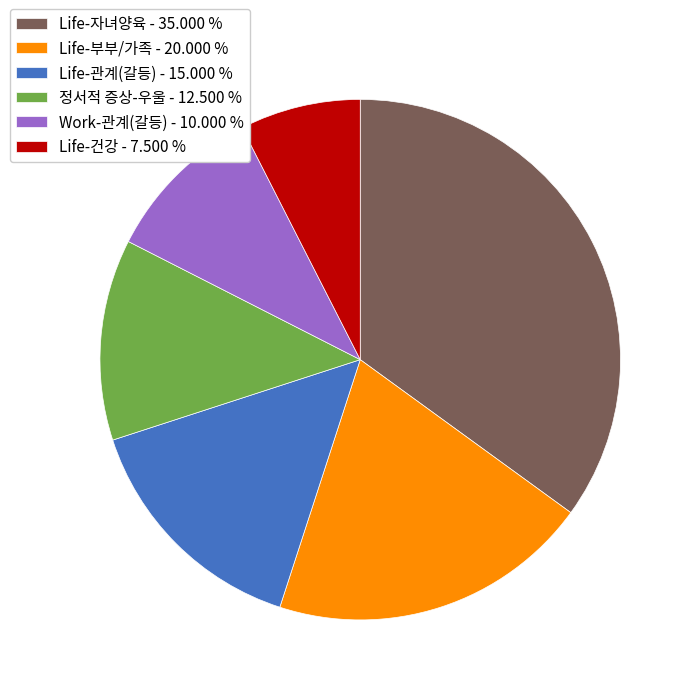

Does any single category account for the majority?

No